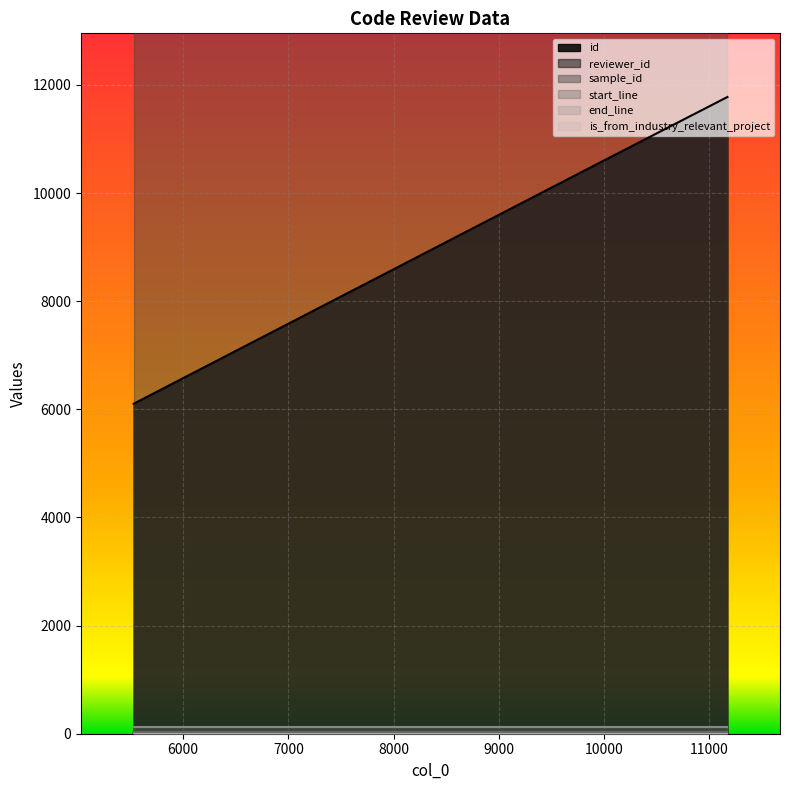

At which category is the sum across all series the highest?

11175